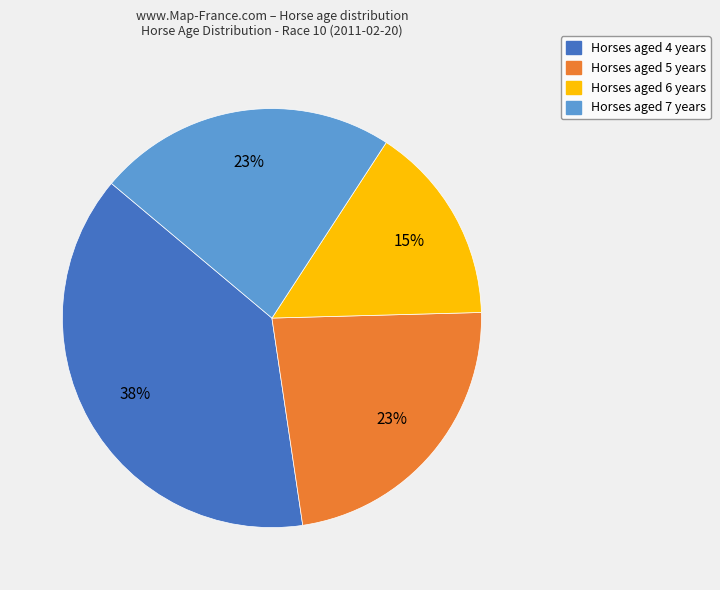

Does any single category account for the majority?

No